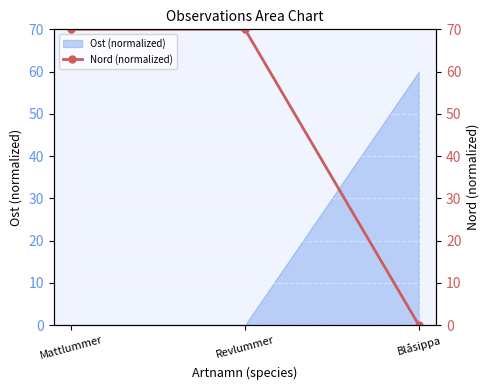

Is it true that the value at Blåsippa is -29.9?

False